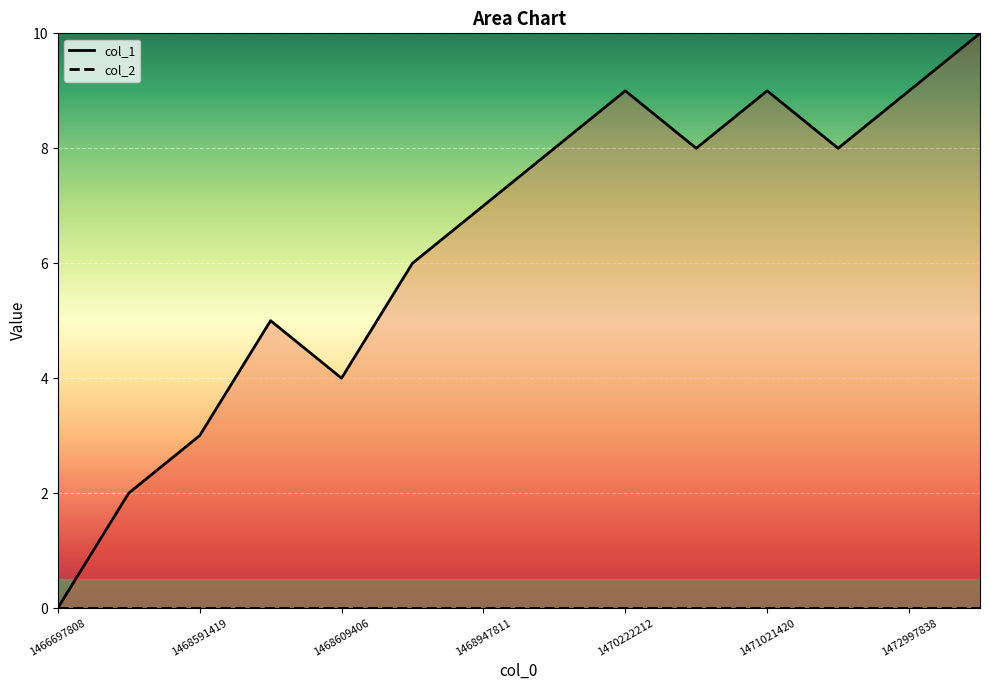

What is the value of the 13th point from the left?

9